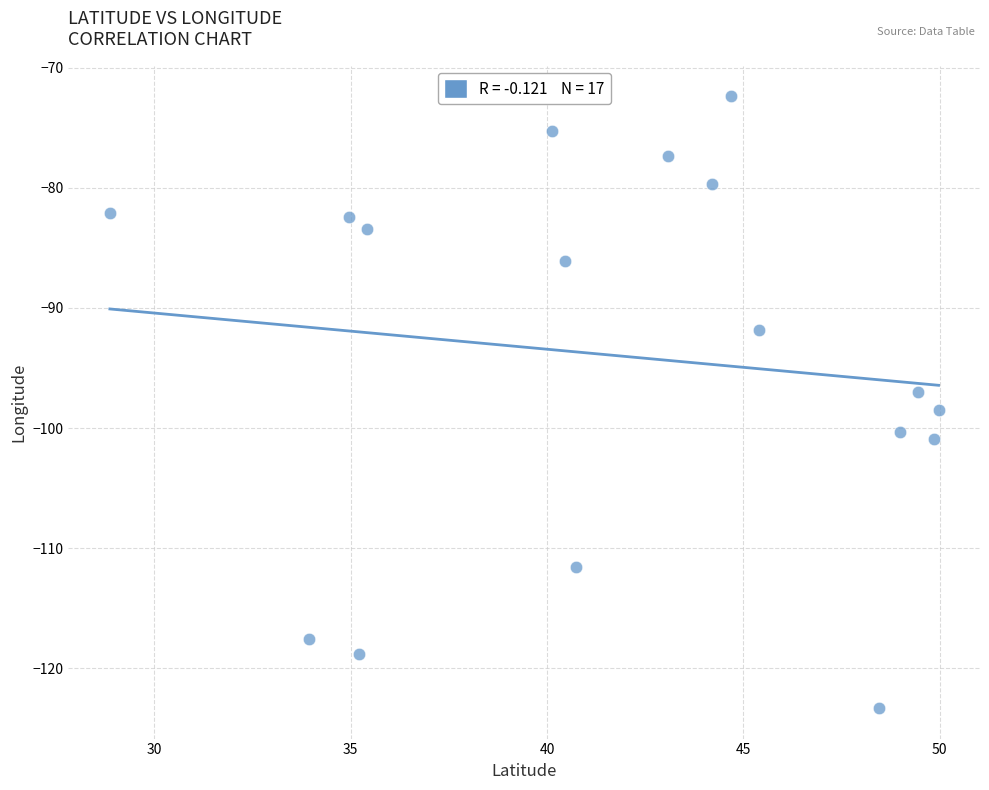

What is the range of X values (max minus min)?

21.1